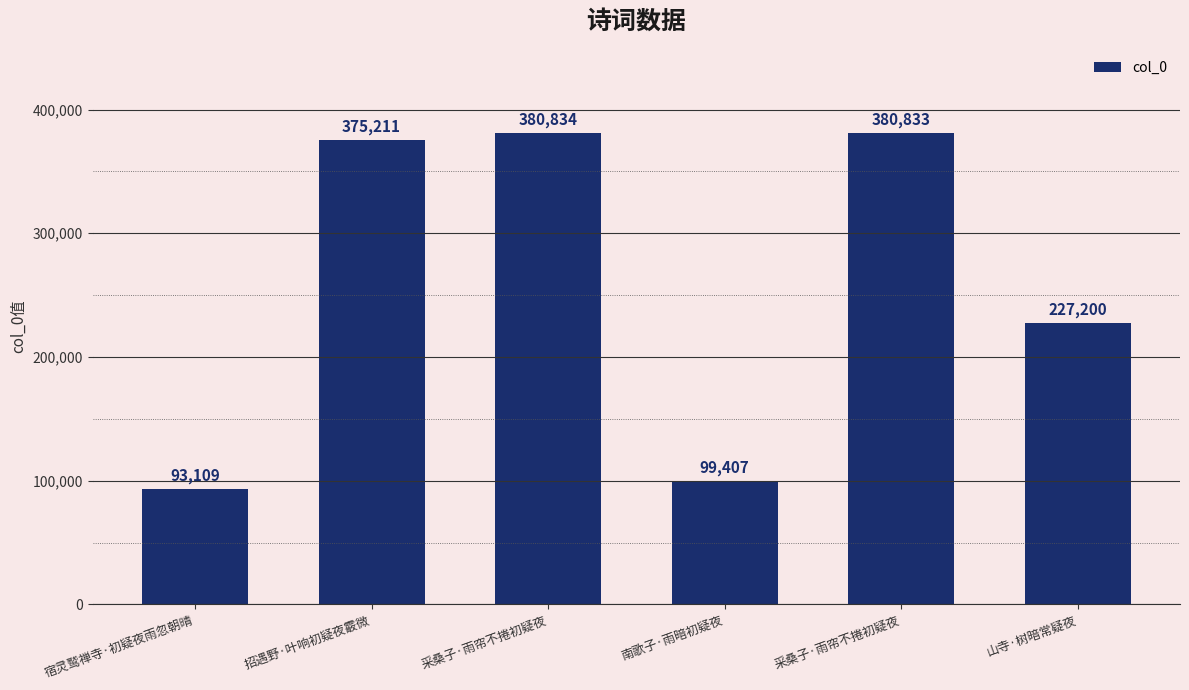

List the labels in order of value, largest first.

采桑子·雨帘不捲初疑夜, 采桑子·雨帘不捲初疑夜, 招遇野·叶响初疑夜霰微, 山寺·树暗常疑夜, 南歌子·雨暗初疑夜, 宿灵鹫禅寺·初疑夜雨忽朝晴